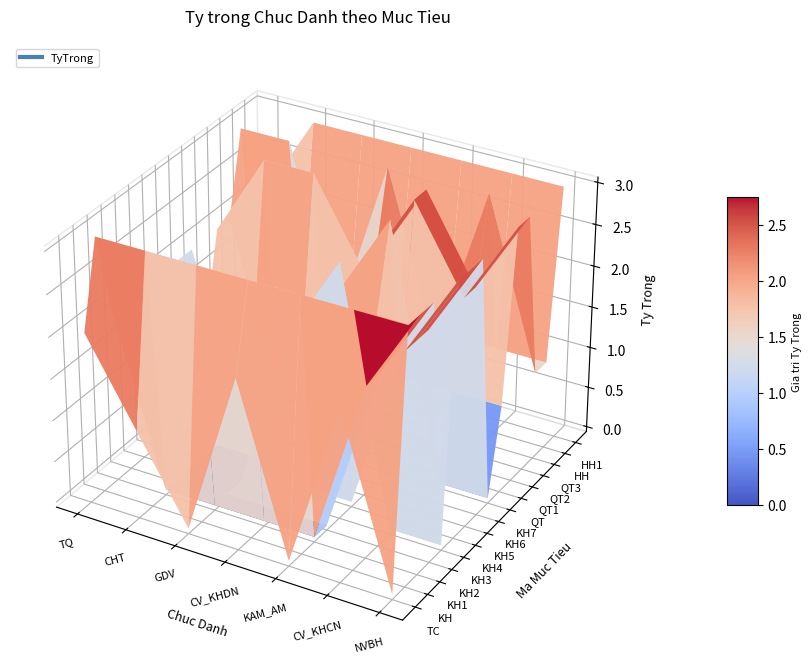

At CV_KHDN, list the series in order from largest to smallest.

KH, QT3, HH1, TC, KH3, KH5, KH7, QT1, QT2, KH6, QT, HH, KH1, KH2, KH4